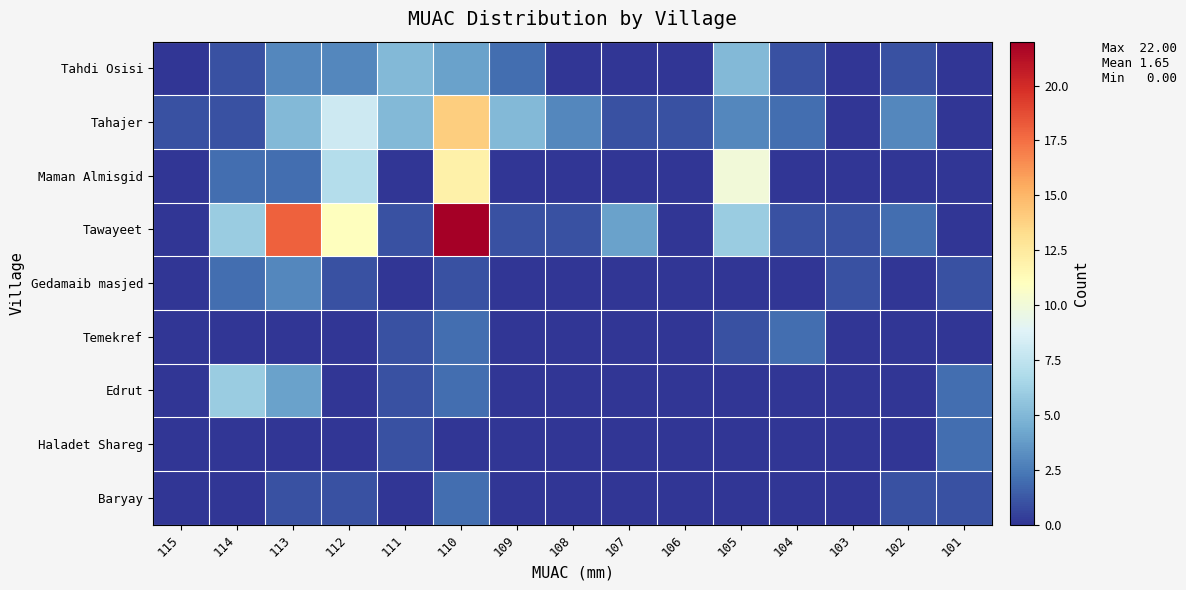

Rank the series by their maximum value, from highest to lowest.

Tawayeet, Tahajer, Maman Almisgid, Edrut, Tahdi Osisi, Gedamaib masjed, Temekref, Haladet Shareg, Baryay